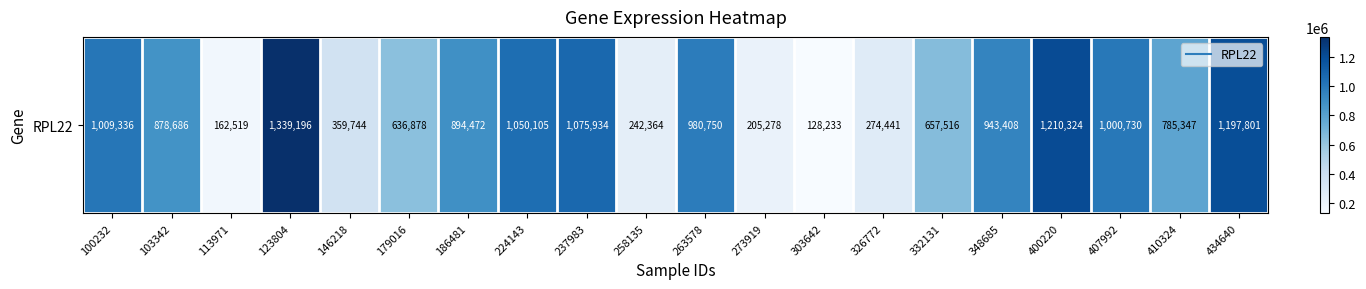

Reading right to left, what are all the values shown in this chart?

434640=1197801	410324=785347	407992=1000730	400220=1210324	348685=943408	332131=657516	326772=274441	303642=128233	273919=205278	263578=980750	258135=242364	237983=1075934	224143=1050105	186481=894472	179016=636878	146218=359744	123804=1339196	113971=162519	103342=878686	100232=1009336